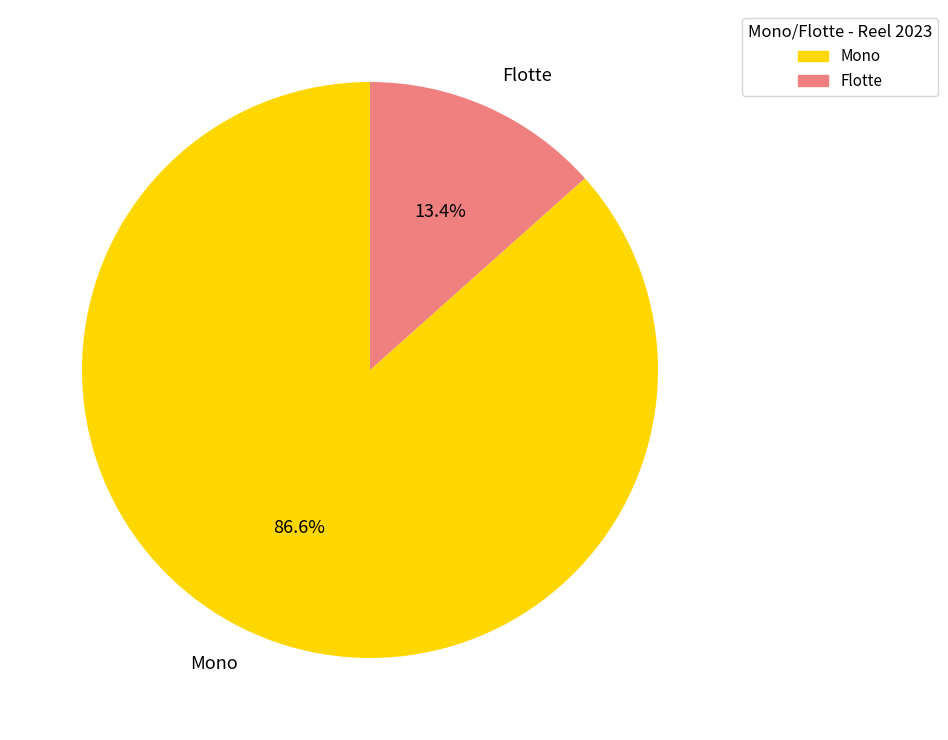

The Flotte slice represents 21% of the pie. True or false?

False